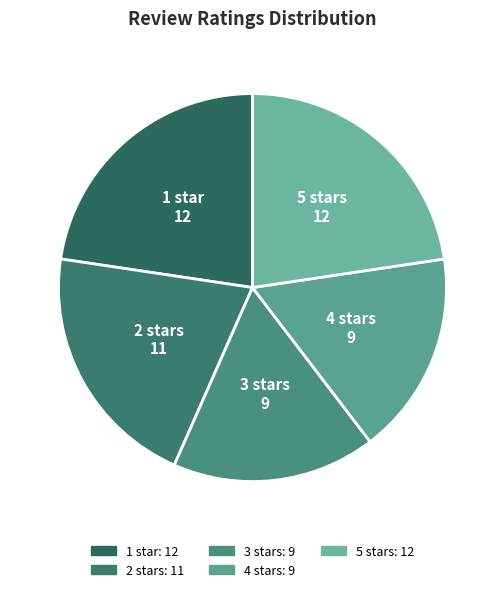

Is the sum of 2 stars and 4 stars greater than half?

No